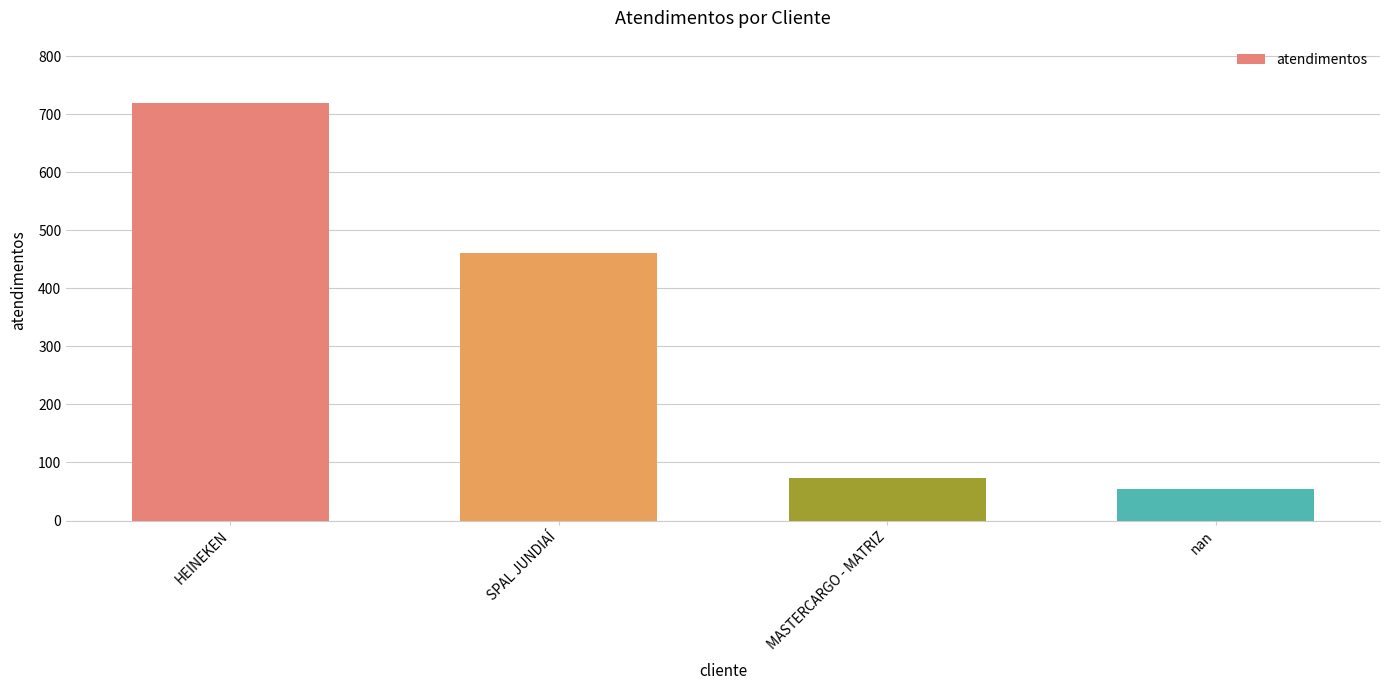

What position from the right is nan?

1